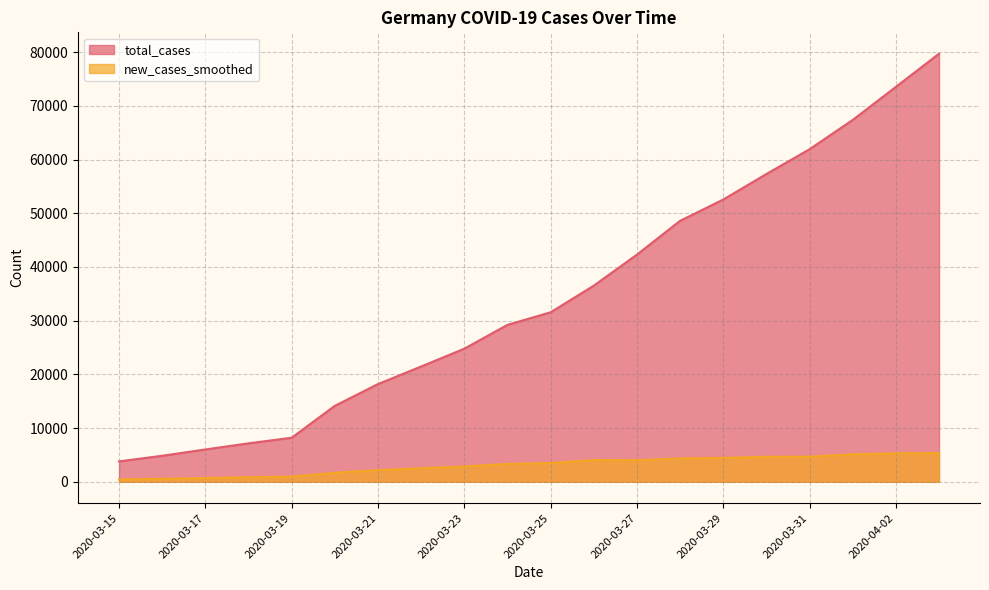

At which label is new_cases_smoothed closest to 2882?

2020-03-23